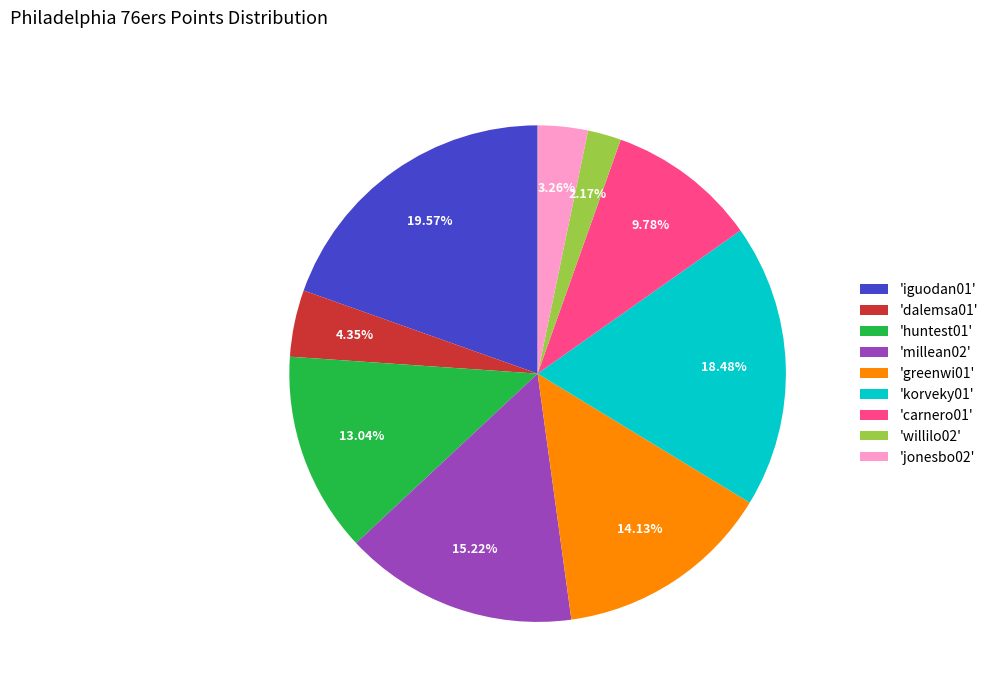

Does 'iguodan01' account for over 50% of the chart?

No